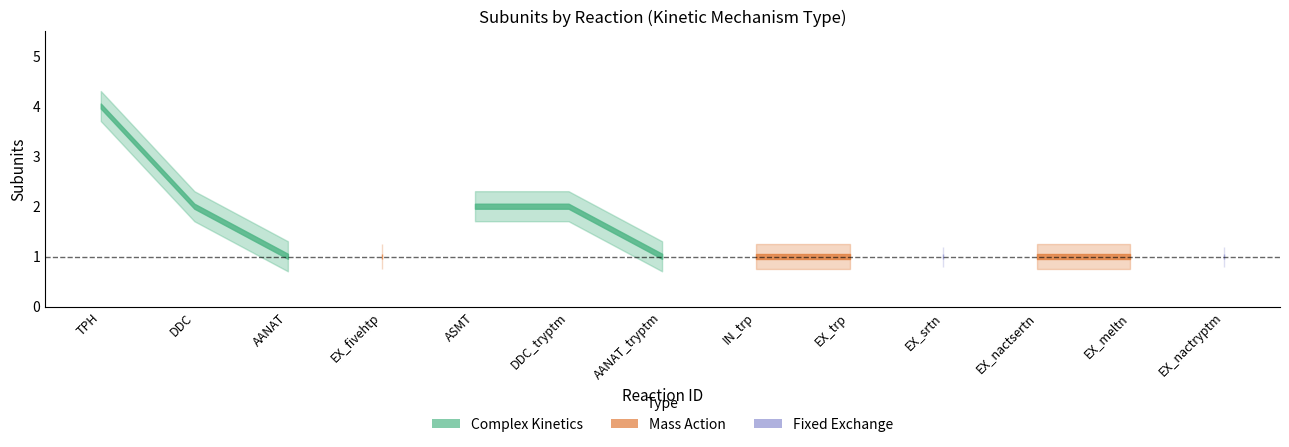

How many values are between 1 and 2?

12